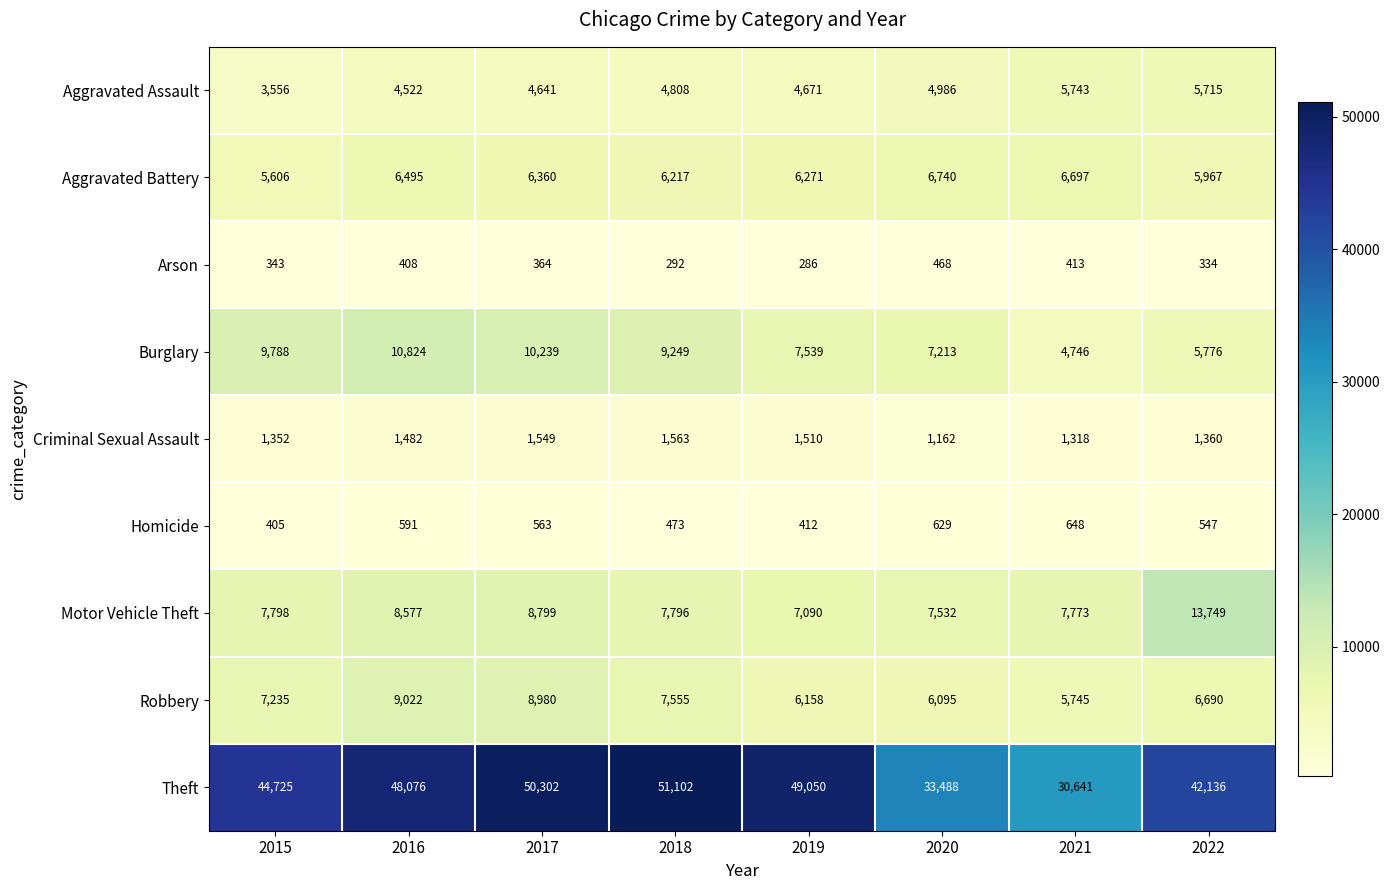

How many categories are shown in the chart?

8